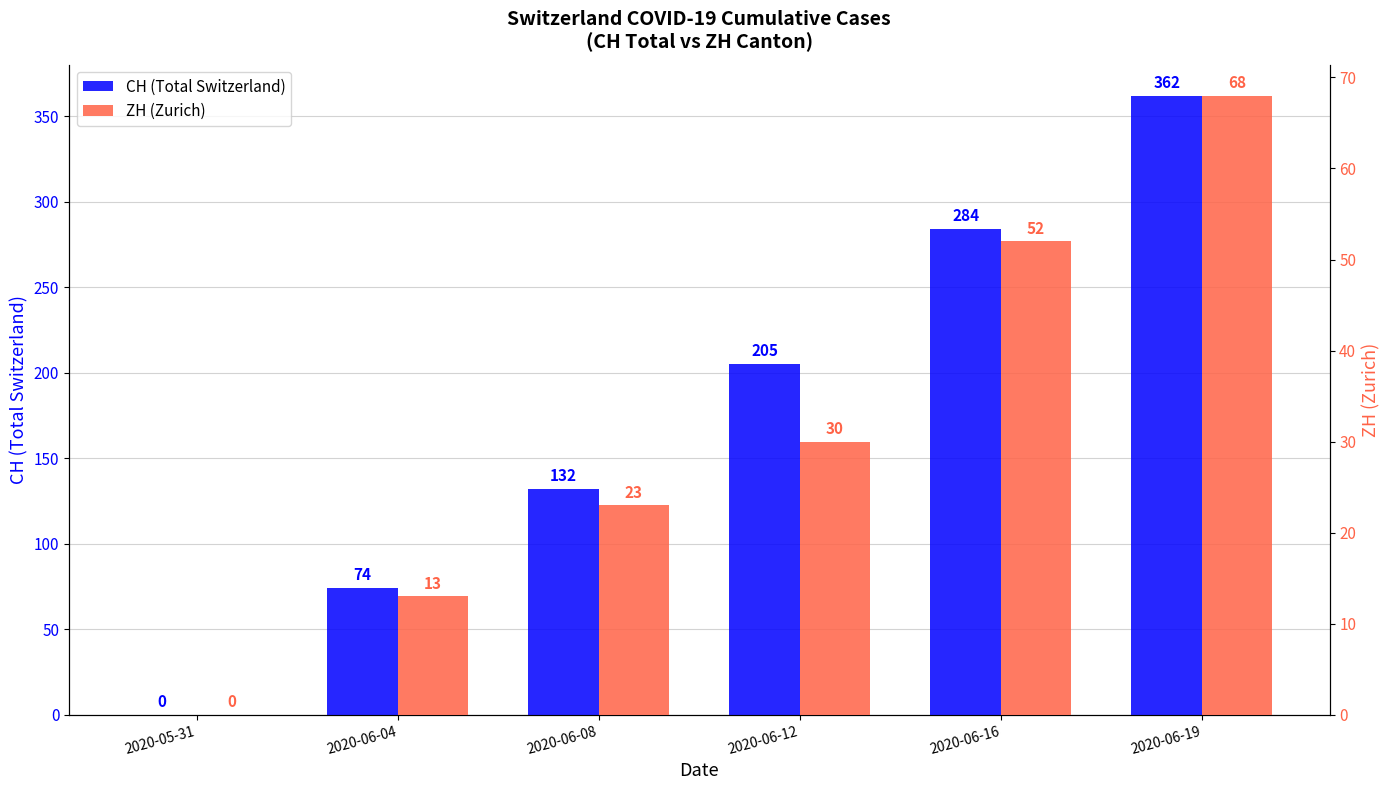

What is the highest value of the ZH (Zurich) series?

68